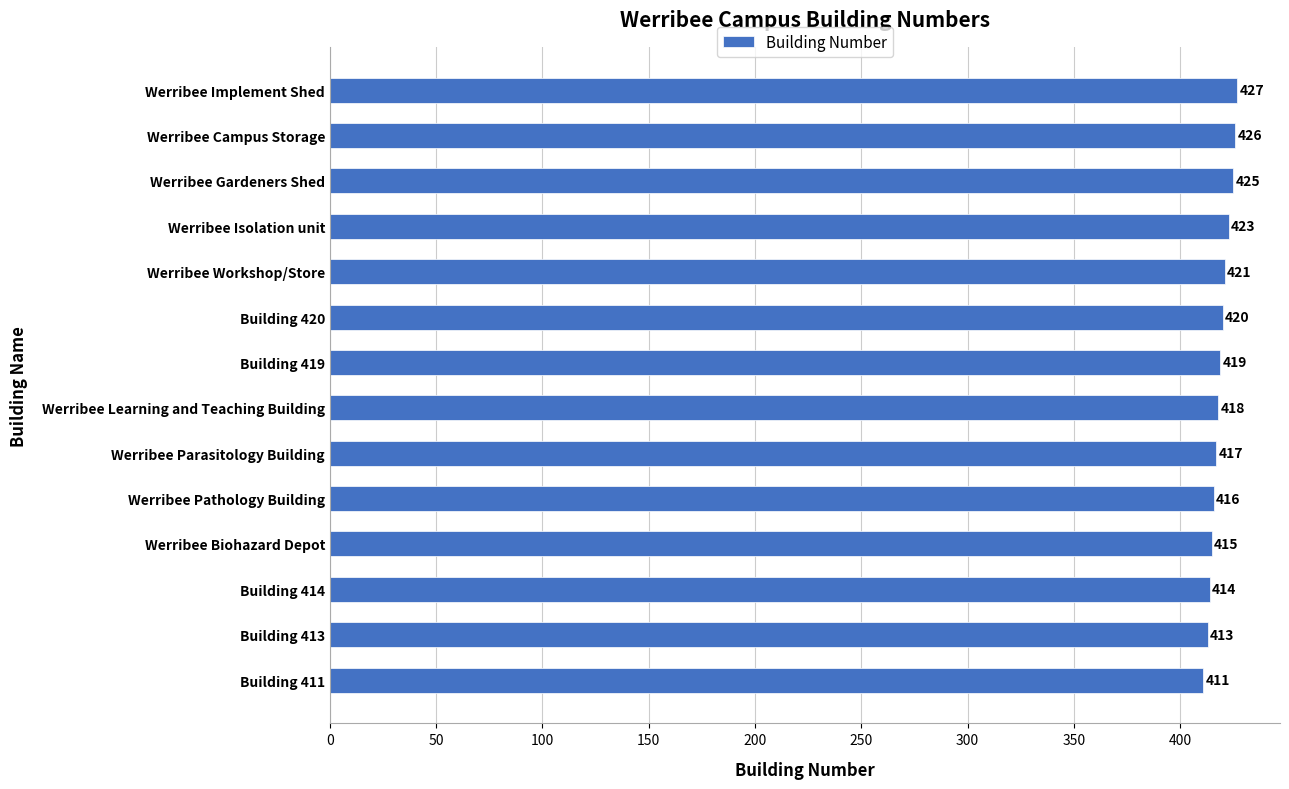

Which label corresponds to the largest value in the chart?

Werribee Implement Shed